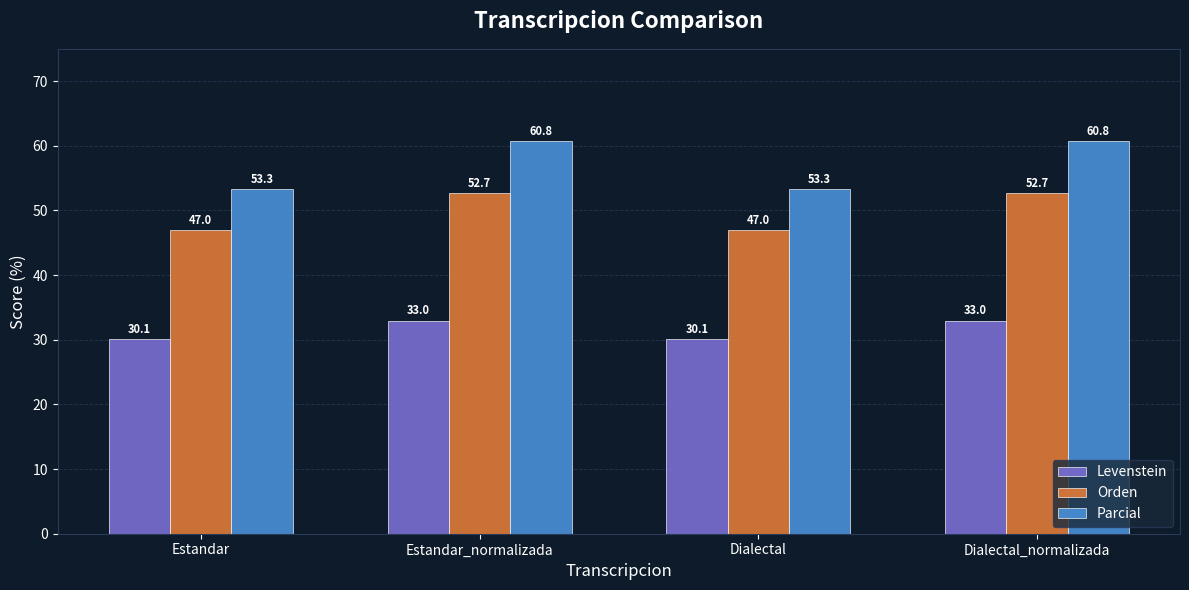

Which series has the largest range (max minus min)?

Parcial